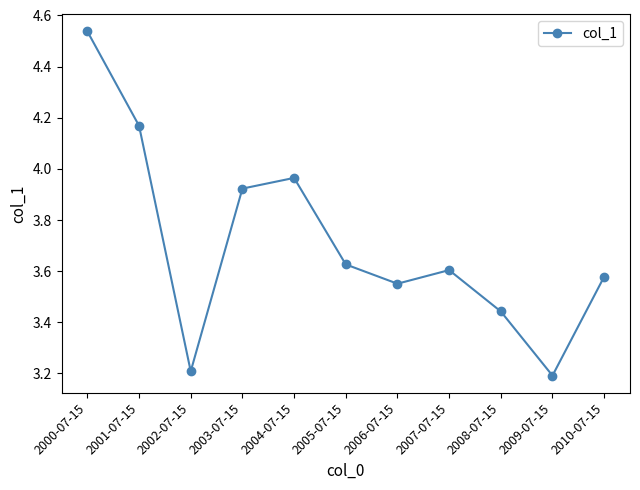

The value at 2003-07-15 is 7.1. True or false?

False